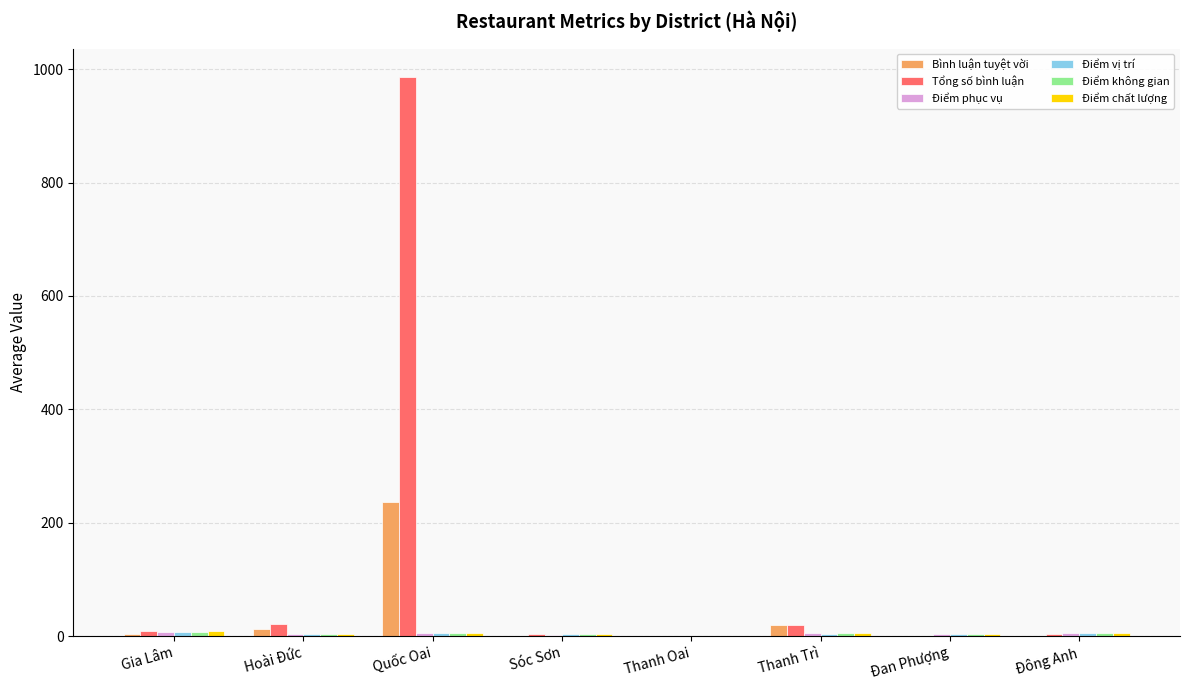

How many data points does each series have?

8